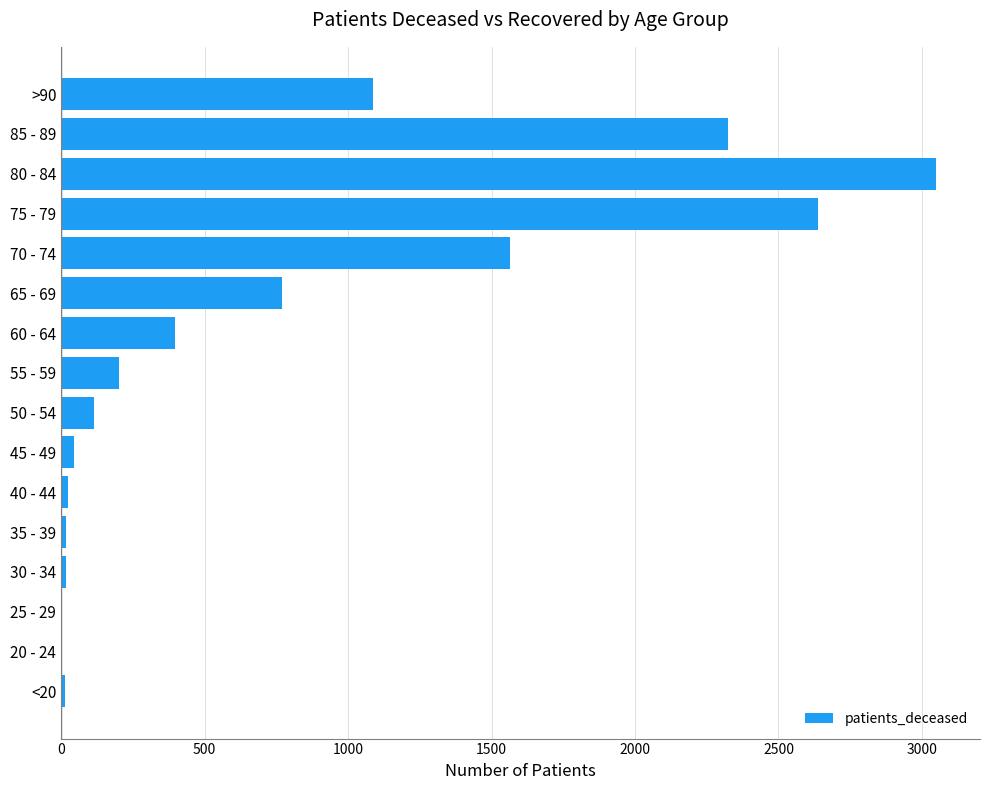

At which label is the value closest to 1526?

70 - 74